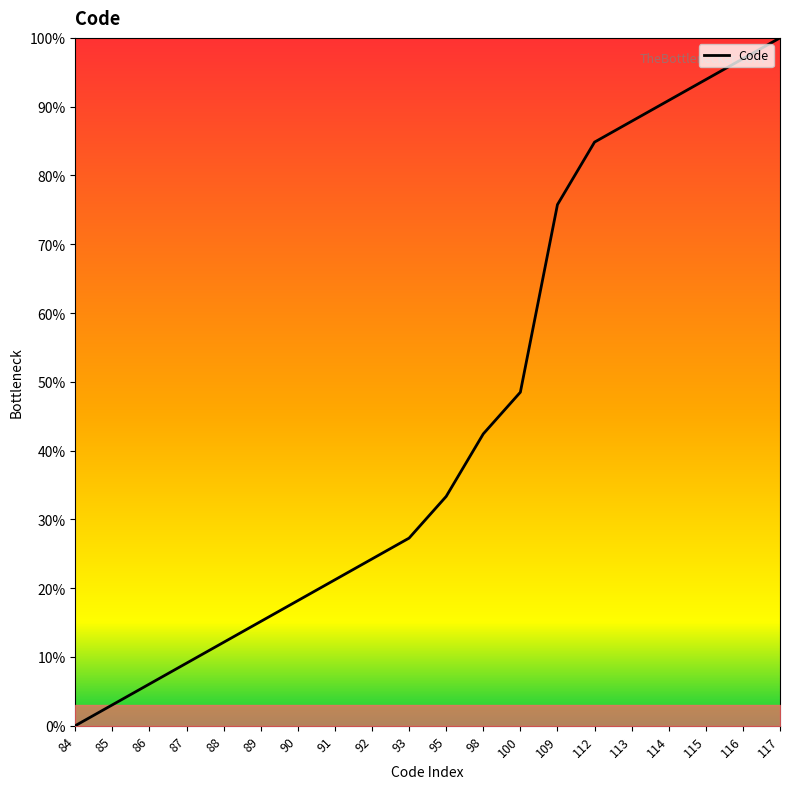

Does the chart display data point markers on the line(s)?

No